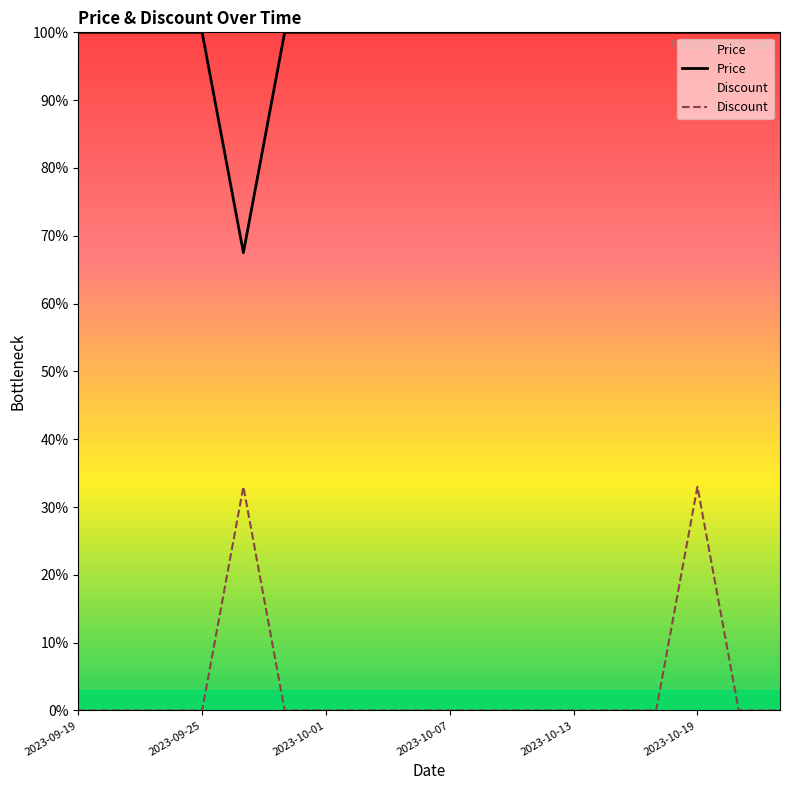

True or false: Price has a value of 100.0 at 2023-10-17.

True